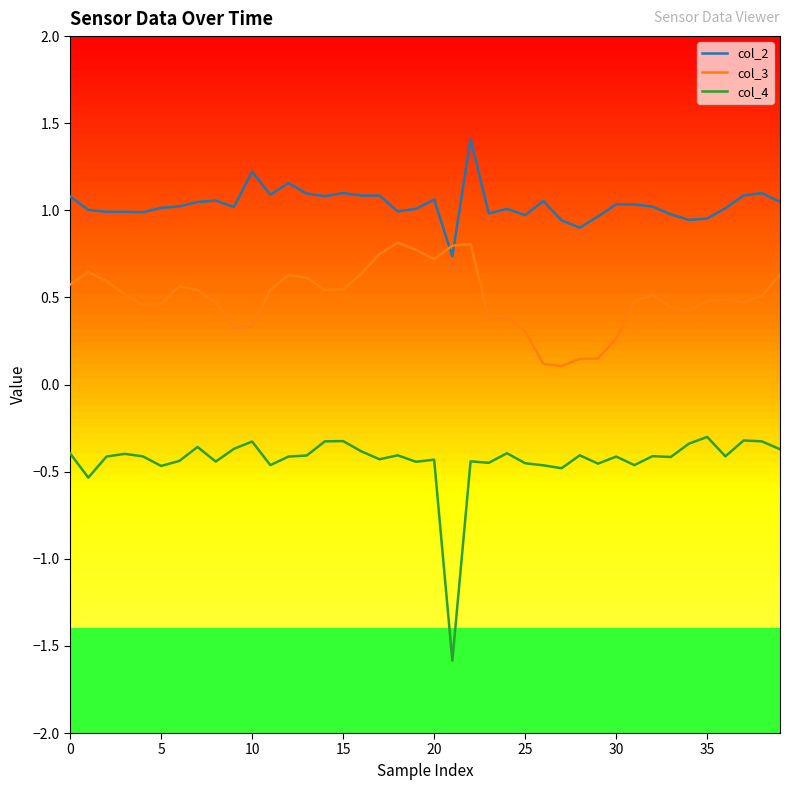

True or false: col_3 and col_4 cross at least once.

False